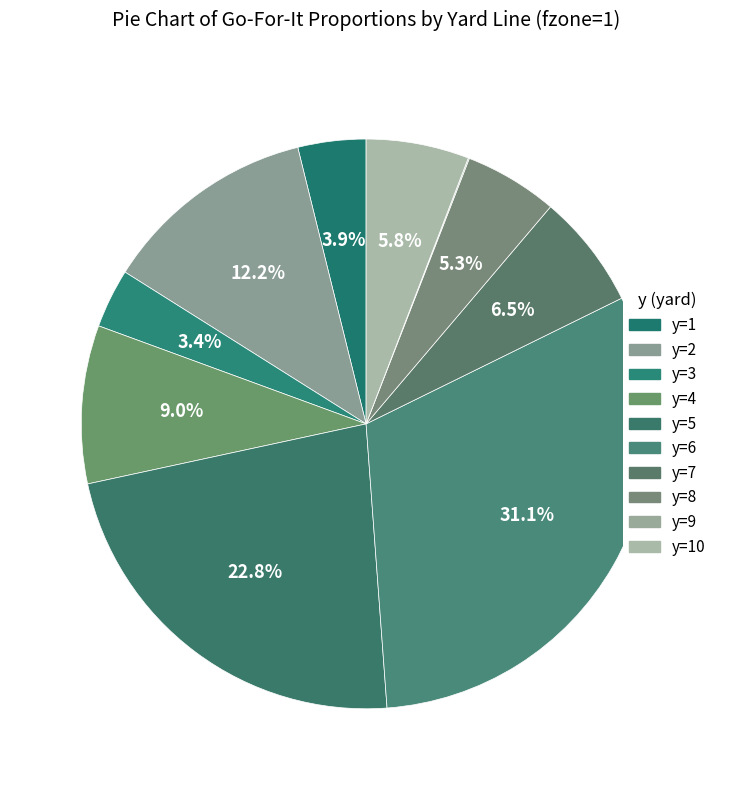

What is the largest slice in the pie chart?

y=6